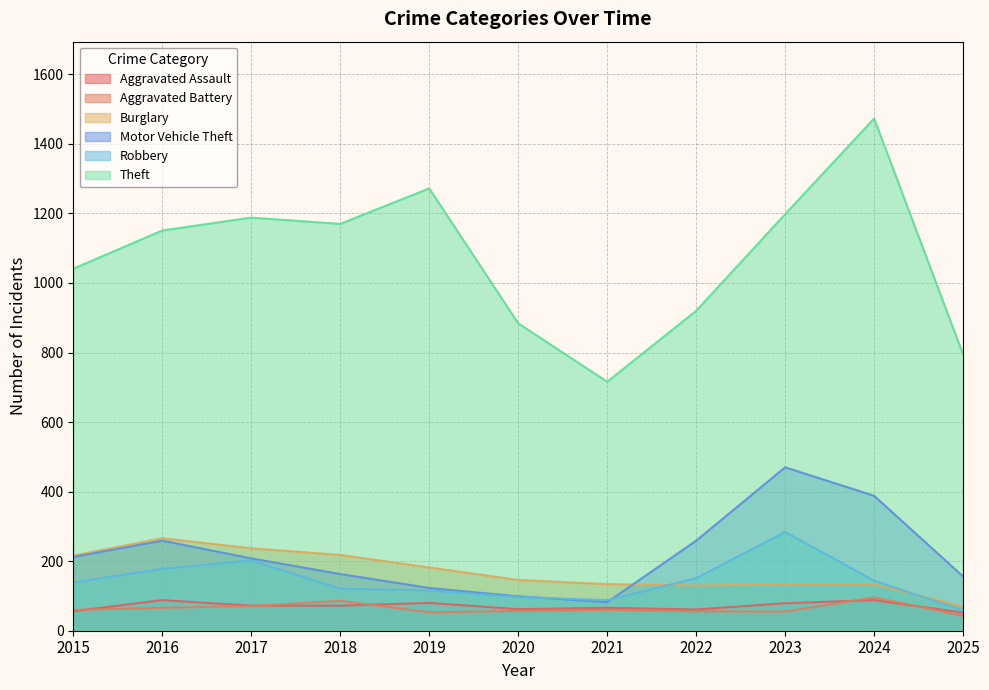

True or false: Motor Vehicle Theft has a value of 31 at 2020.

False